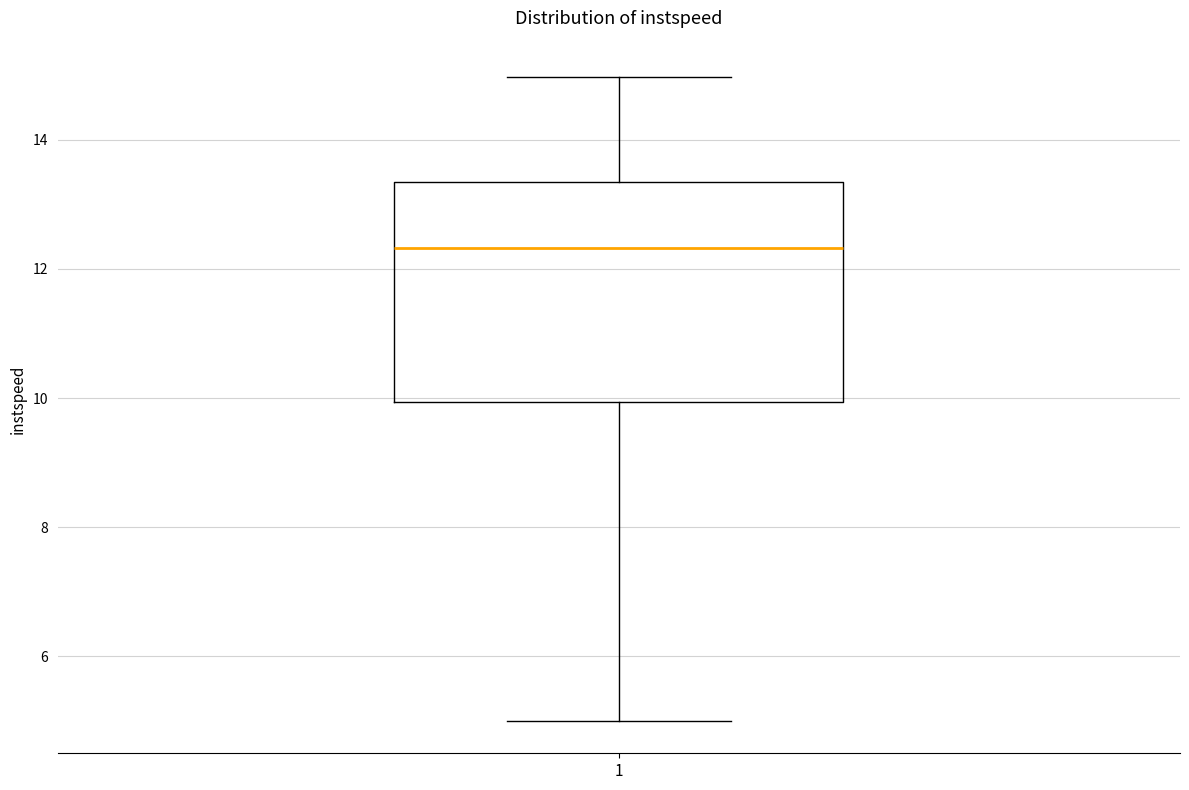

Transcribe this box plot: give where the median line is, the range the box spans, and where the two whiskers end, as read against the y-axis. The values are not printed on the chart, so give them approximately, as read against the axis.

median 12.4, box 10.0 to 13.4, whiskers 5.0 to 15.0